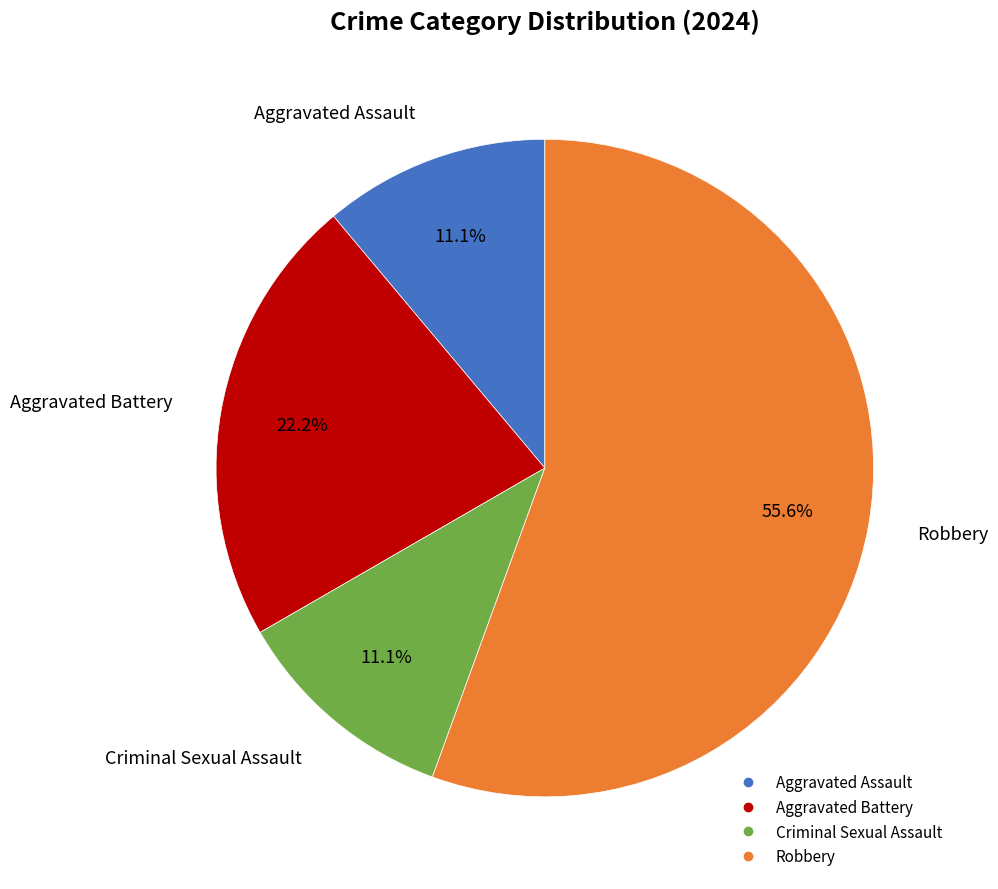

To the nearest percent, what is the average slice percentage?

25%